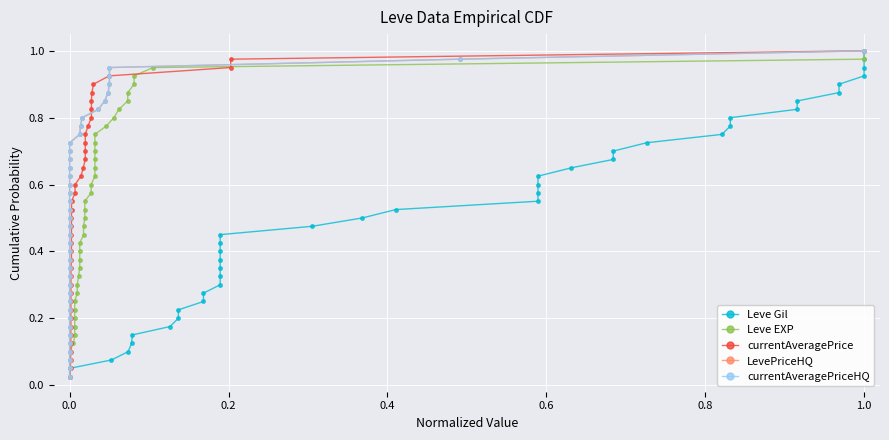

True or false: LevePriceHQ and Leve Gil cross at least once.

False